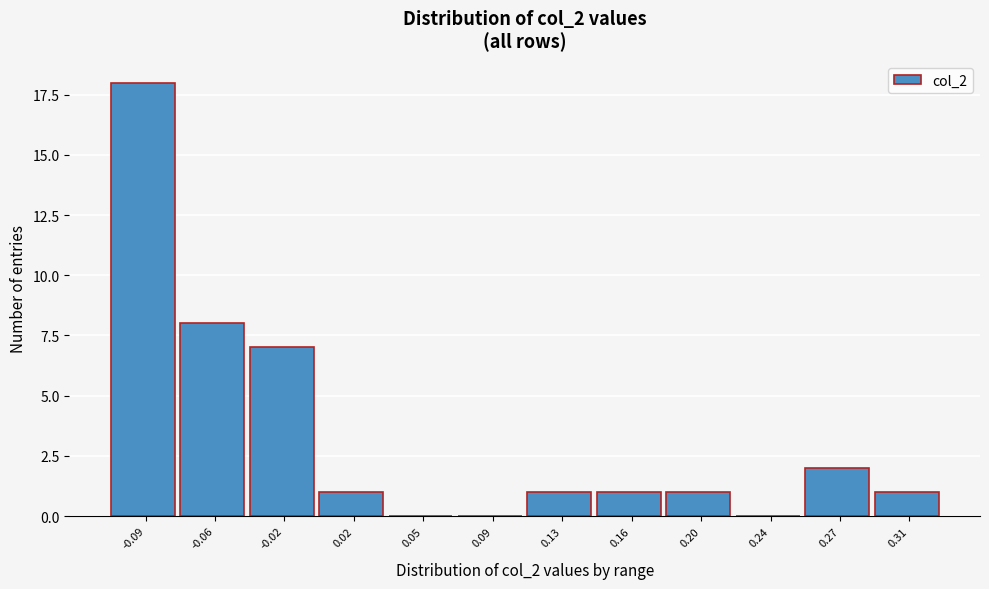

Reading left to right, list all the values displayed in this chart.

-0.09=18	-0.06=8	-0.02=7	0.02=1	0.05=0	0.09=0	0.13=1	0.16=1	0.20=1	0.24=0	0.27=2	0.31=1